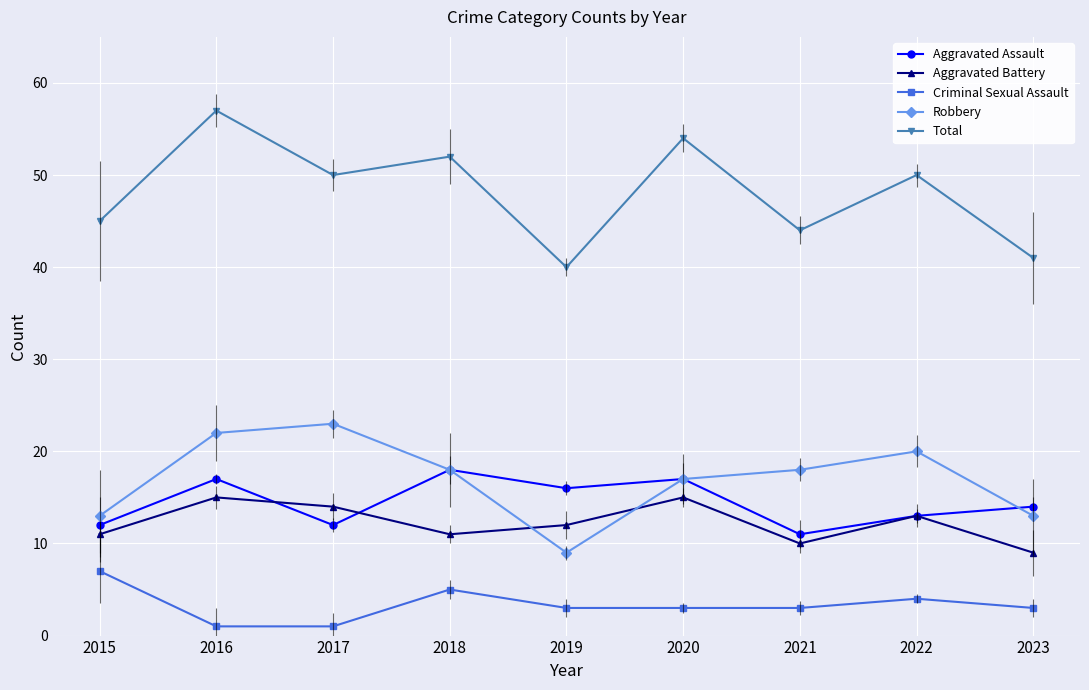

How many intersections are there between Aggravated Battery and Robbery?

2